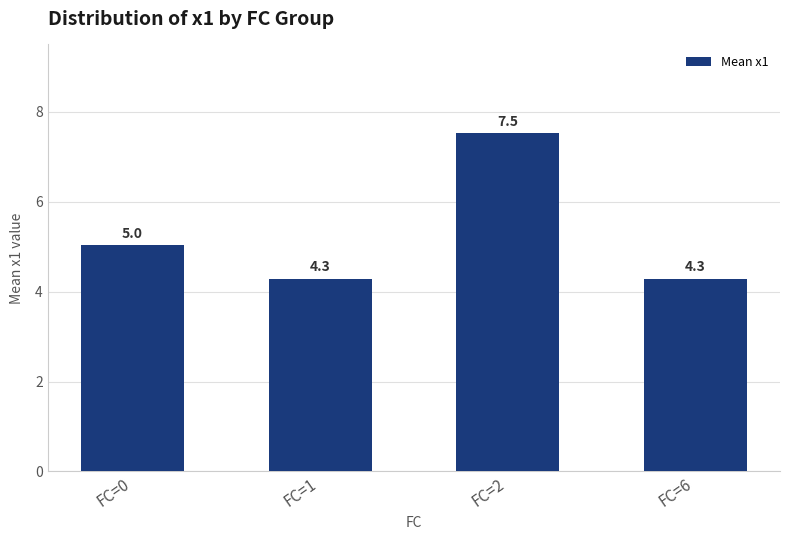

What is the change in value from FC=2 to FC=6?

-3.2